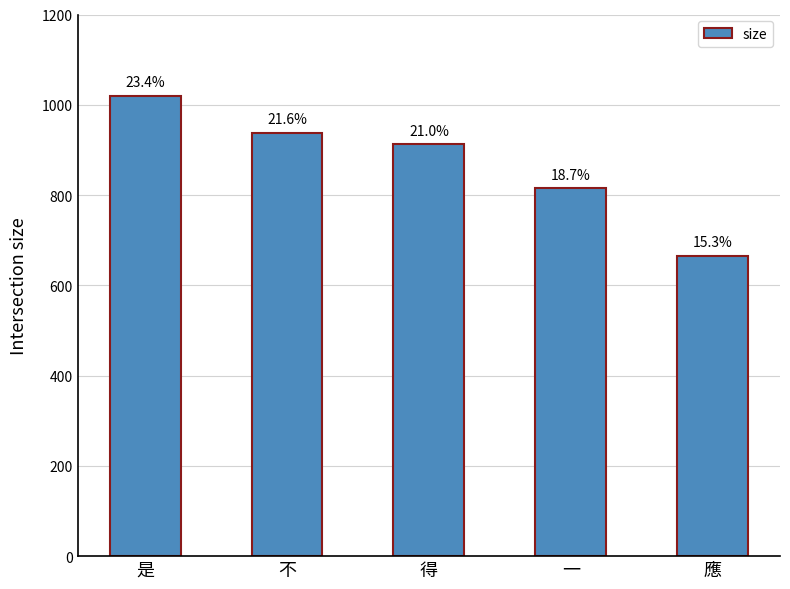

What is the sum of the values at 得 and 是?

1931